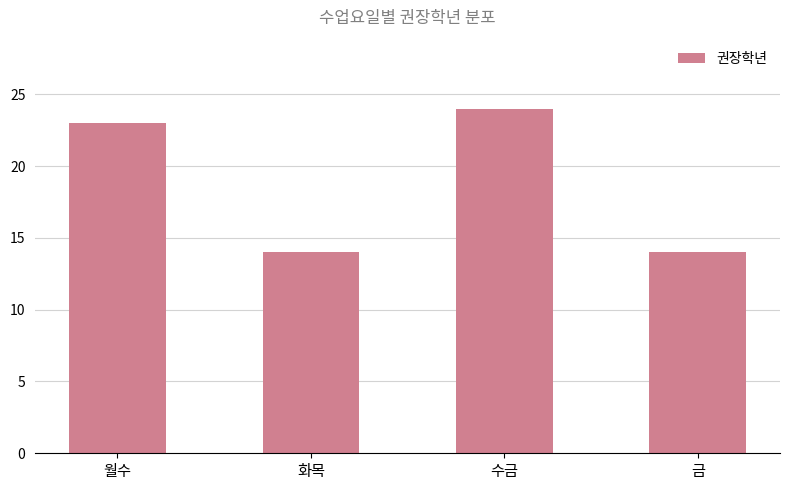

What is the sum of the values at 월수 and 수금?

47